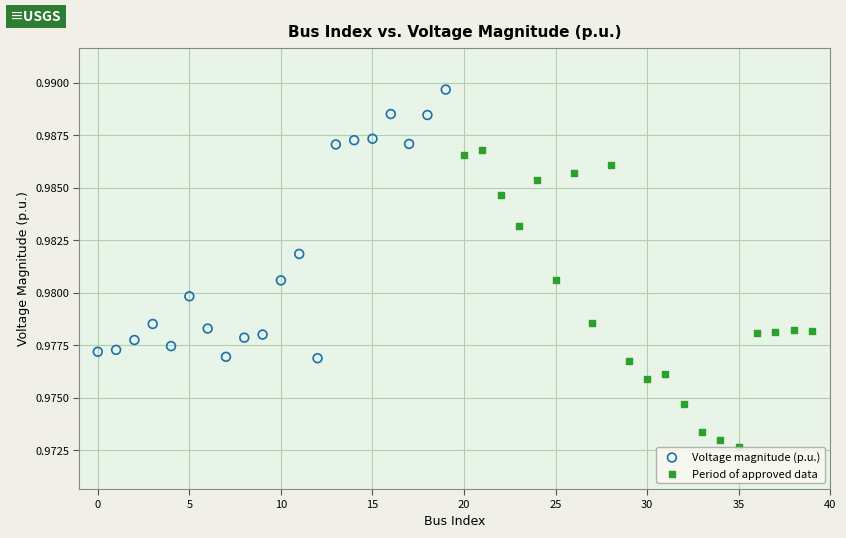

What are all the series names shown in the legend?

Voltage magnitude (p.u.), Period of approved data